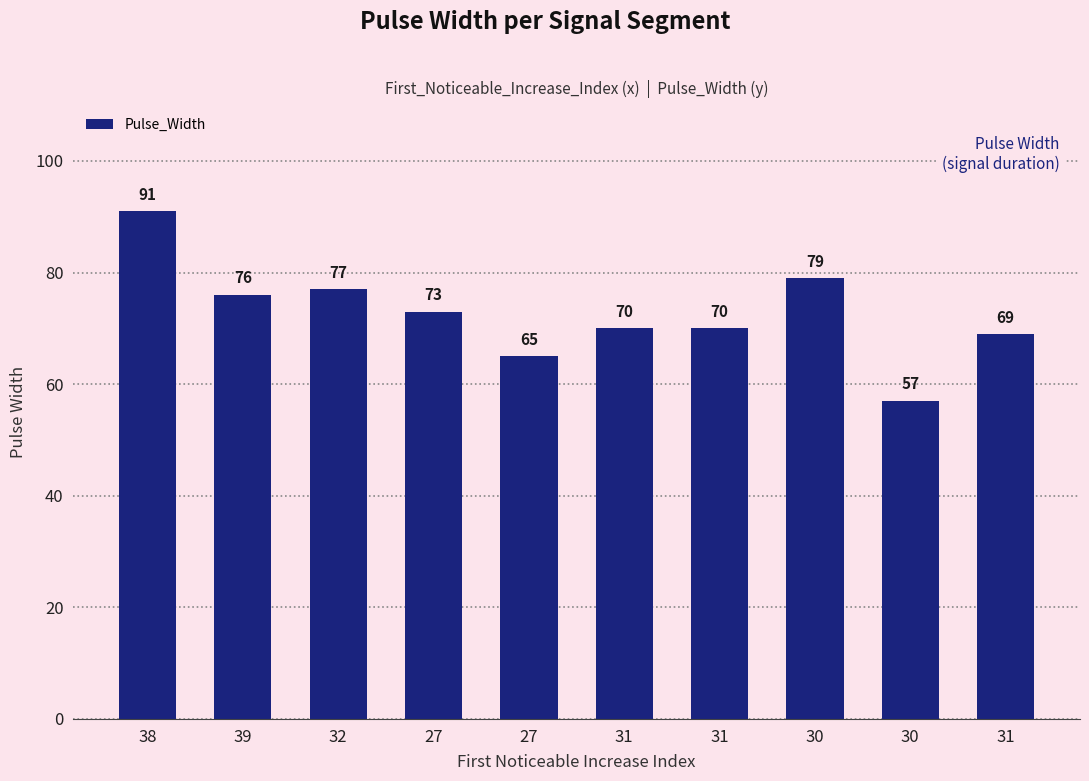

Rank the categories by value from highest to lowest.

38, 30, 32, 39, 27, 31, 31, 31, 27, 30